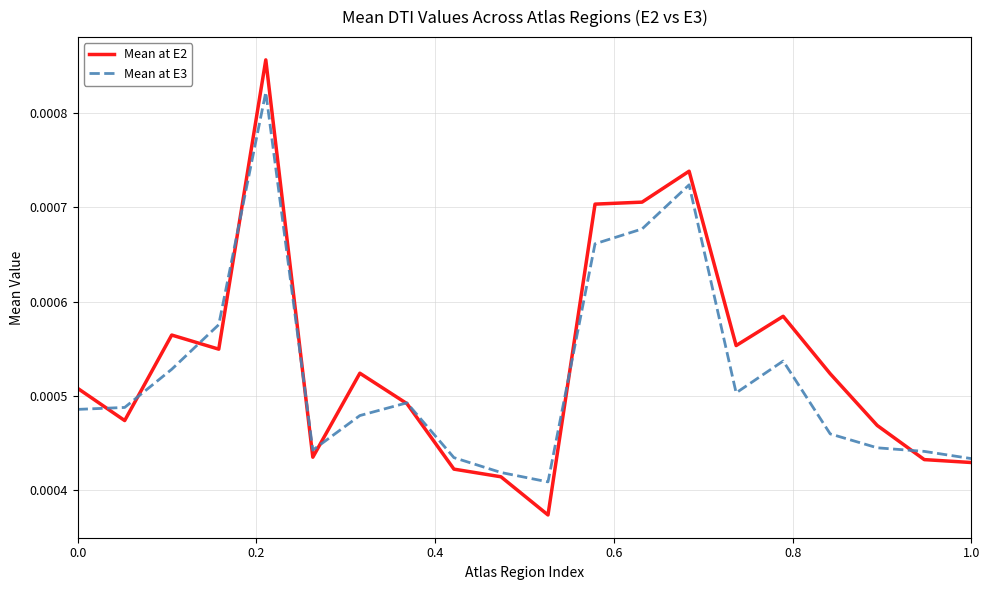

Which series has the widest spread of values?

Mean at E2